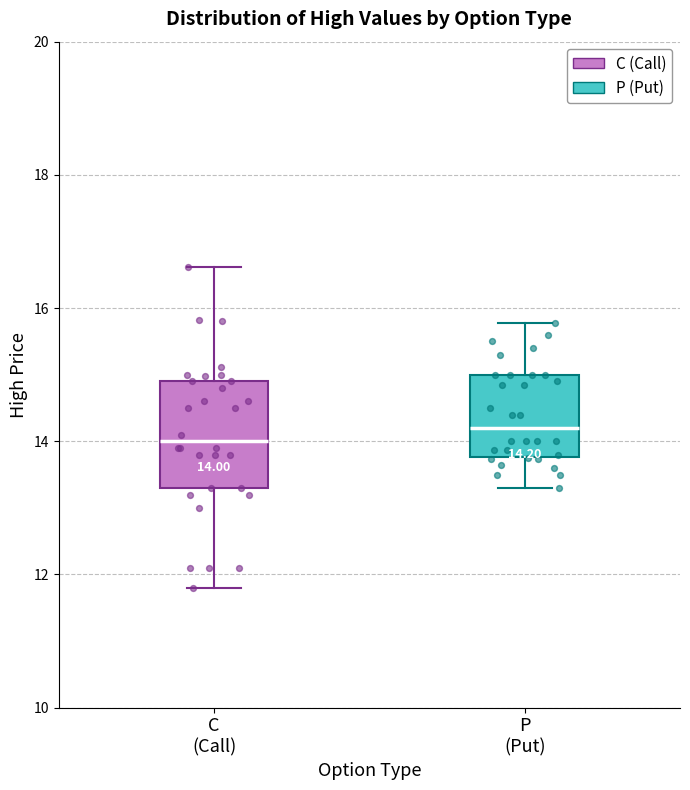

Comparing the boxes themselves (not the whiskers), which one is the tallest?

C (Call)